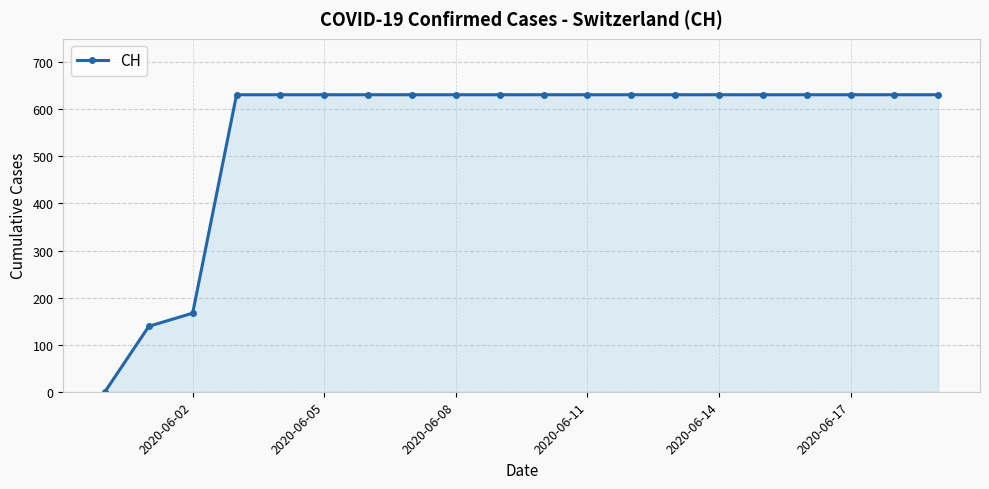

Reading left to right, transcribe all the data shown in this chart.

0	139	167	631	631	631	631	631	631	631	631	631	631	631	631	631	631	631	631	631